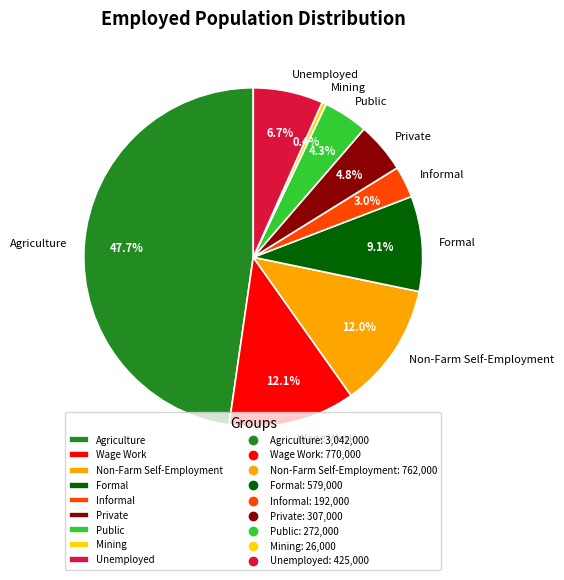

True or false: Wage Work accounts for 5% of the total.

False